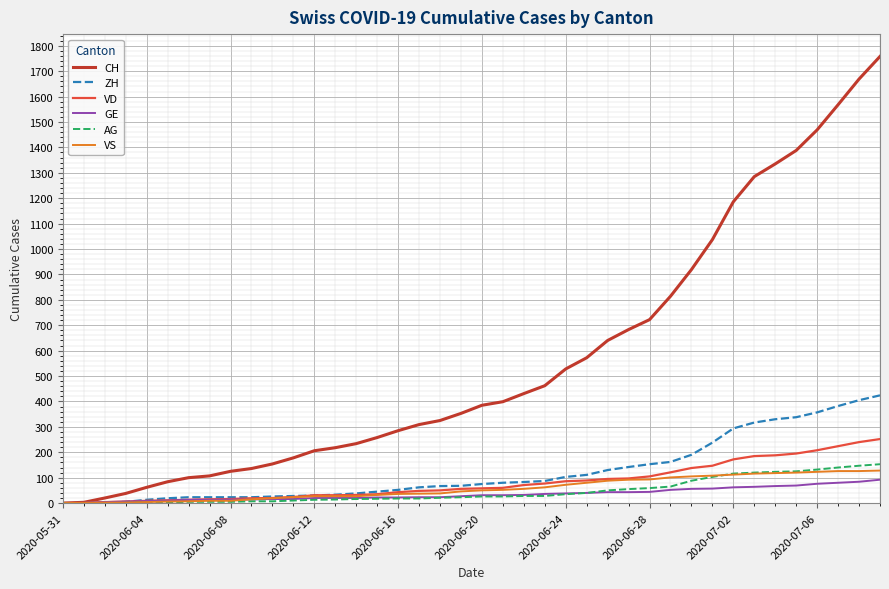

What is the maximum value for VS?

128